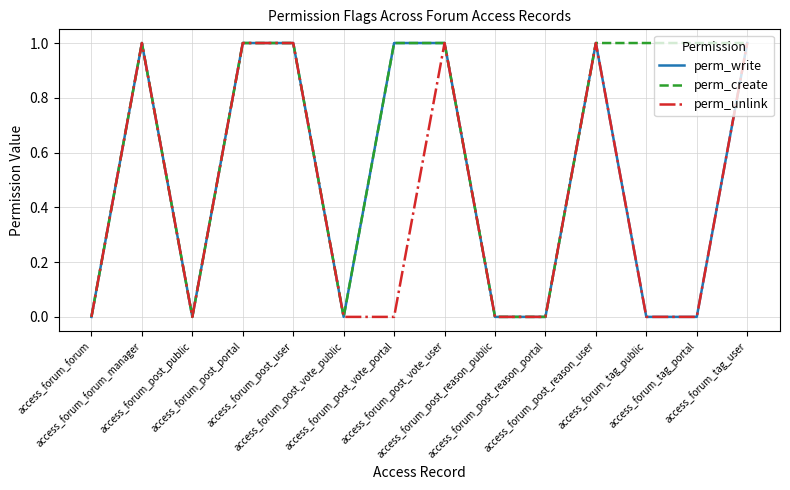

Which series has the largest total across all categories?

perm_create